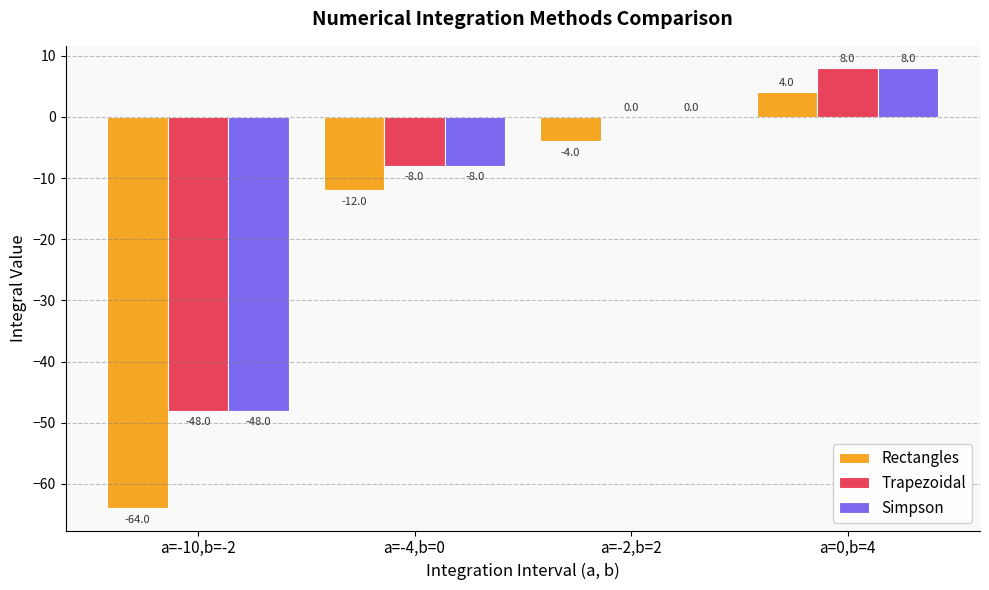

What is the sum of all Simpson values?

-48